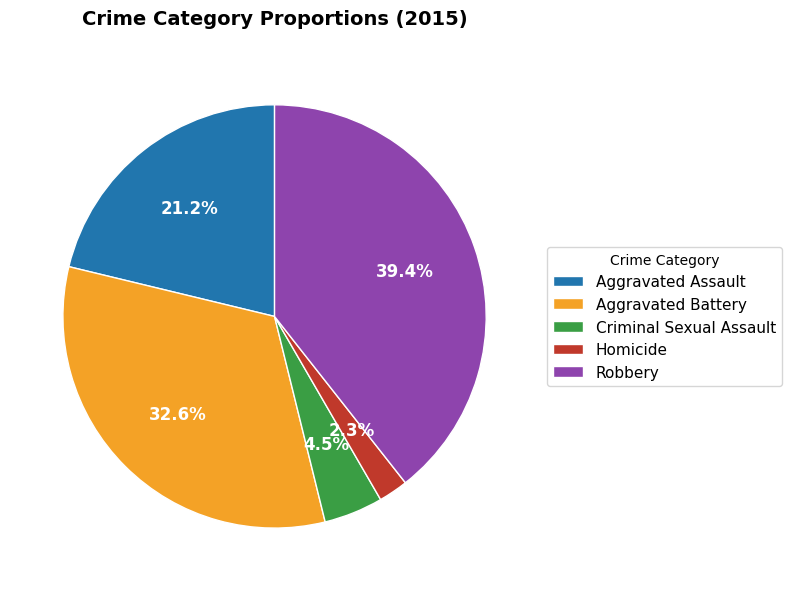

To the nearest percent, what is the average slice percentage?

20%